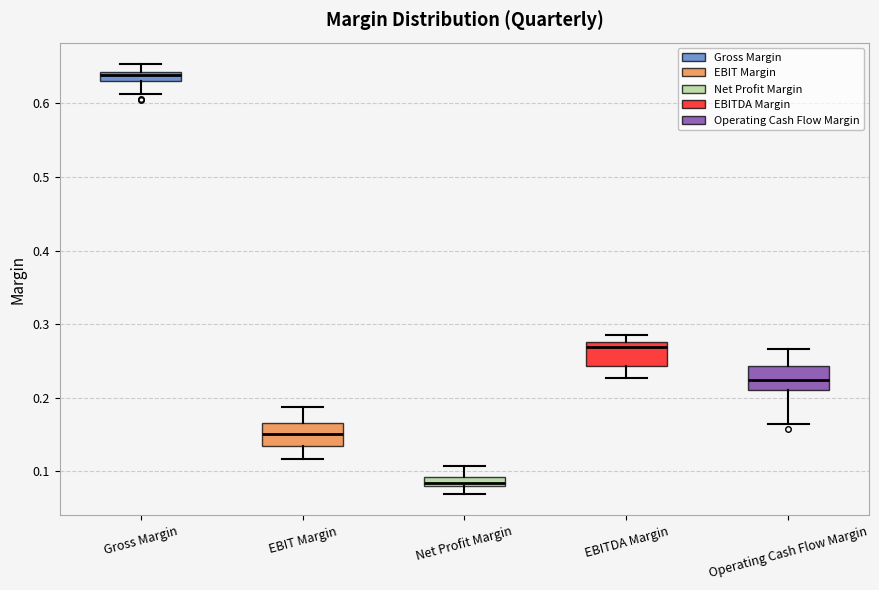

Which box's median line is the highest?

Gross Margin